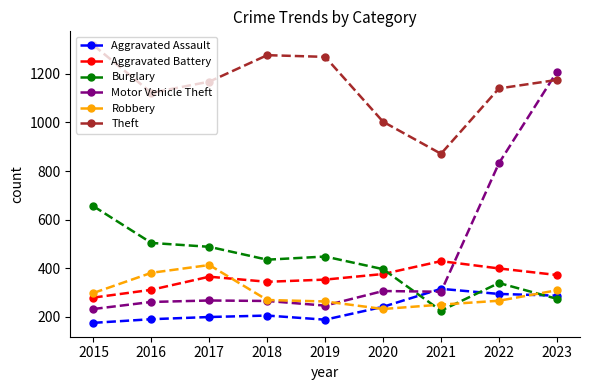

Does the chart have visible grid lines?

No